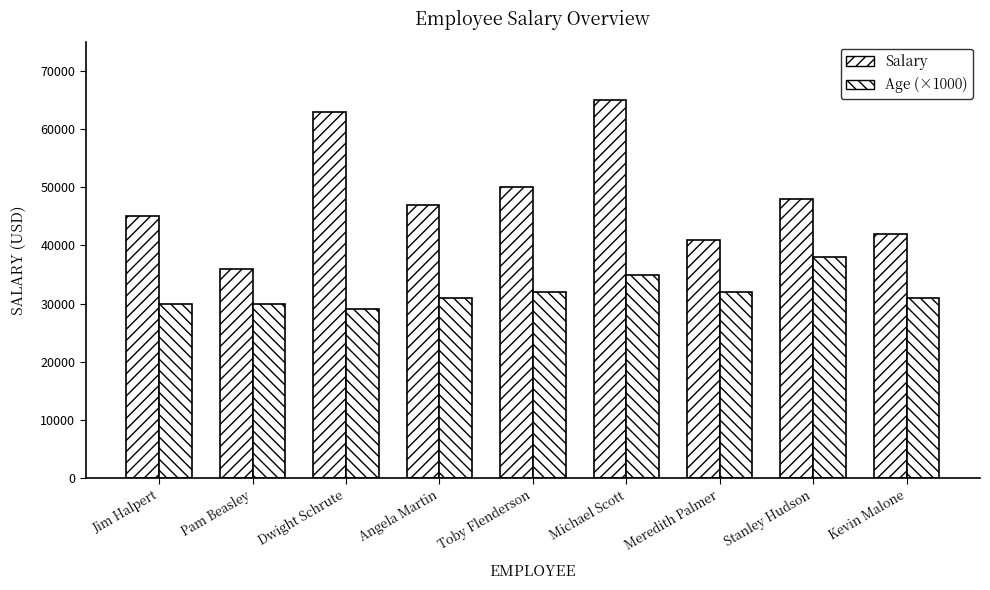

Rank the series by their average value, from lowest to highest.

Age (×1000), Salary